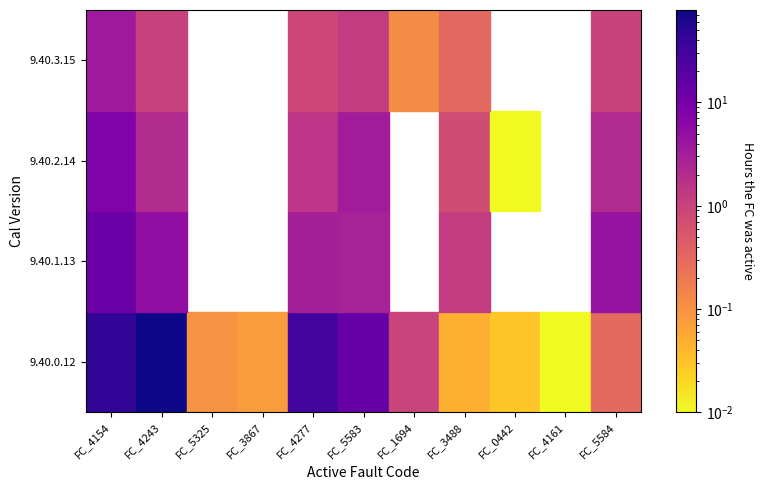

Reading right to left, transcribe all the data shown in this chart.

9.40.0.12: FC_5584=0.3	FC_4161=0.0	FC_0442=0.0	FC_3488=0.1	FC_1694=1.0	FC_5583=14.3	FC_4277=32.4	FC_3867=0.1	FC_5325=0.1	FC_4243=78.5	FC_4154=42.3
9.40.1.13: FC_5584=4.5	FC_4161=0.0	FC_0442=0.0	FC_3488=1.2	FC_1694=0.0	FC_5583=2.9	FC_4277=3.1	FC_3867=0.0	FC_5325=0.0	FC_4243=5.2	FC_4154=12.4
9.40.2.14: FC_5584=2.2	FC_4161=0.0	FC_0442=0.0	FC_3488=0.8	FC_1694=0.0	FC_5583=3.4	FC_4277=1.6	FC_3867=0.0	FC_5325=0.0	FC_4243=2.1	FC_4154=8.3
9.40.3.15: FC_5584=1.0	FC_4161=0.0	FC_0442=0.0	FC_3488=0.3	FC_1694=0.1	FC_5583=1.2	FC_4277=0.9	FC_3867=0.0	FC_5325=0.0	FC_4243=1.0	FC_4154=3.6